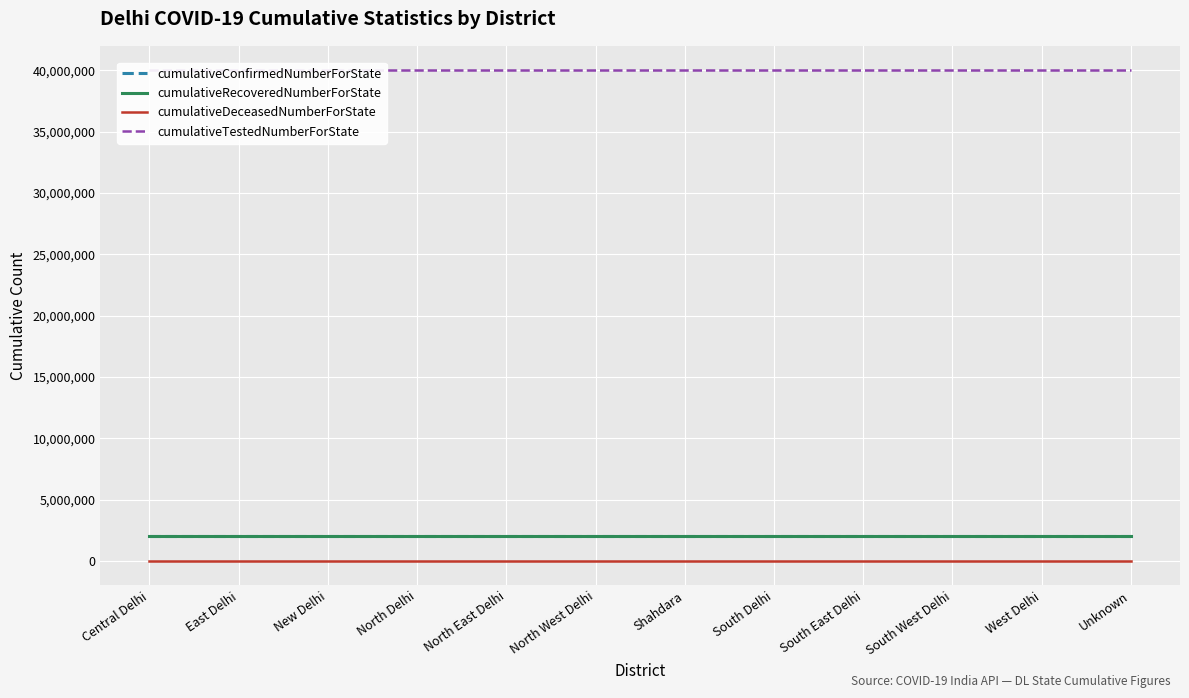

Is it true that cumulativeDeceasedNumberForState equals 44379 at South Delhi?

False